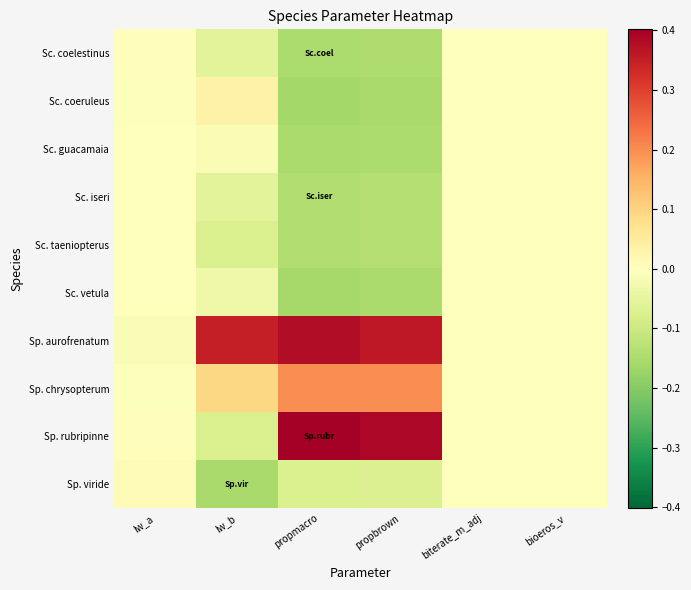

Which series has the largest total across all categories?

Sp. aurofrenatum